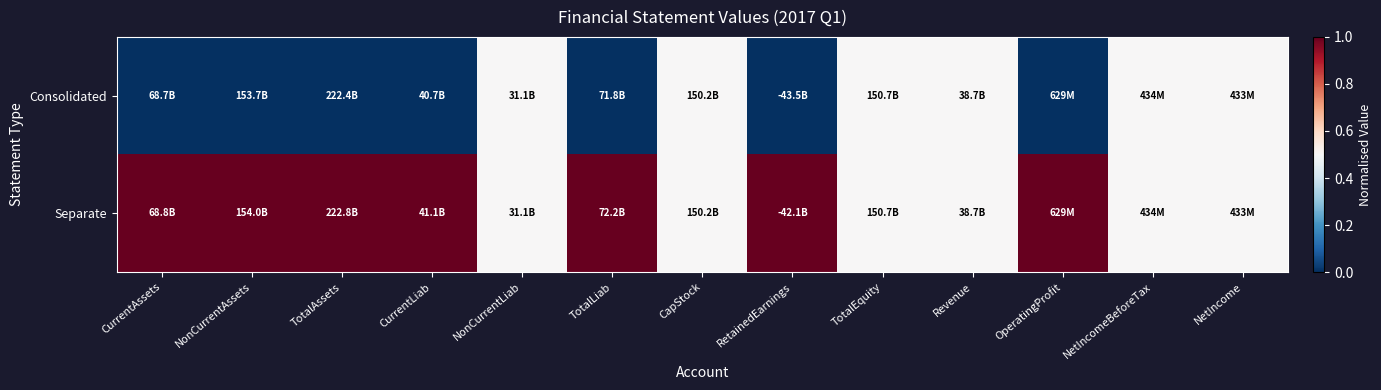

At how many categories does at least one series exceed 0?

13